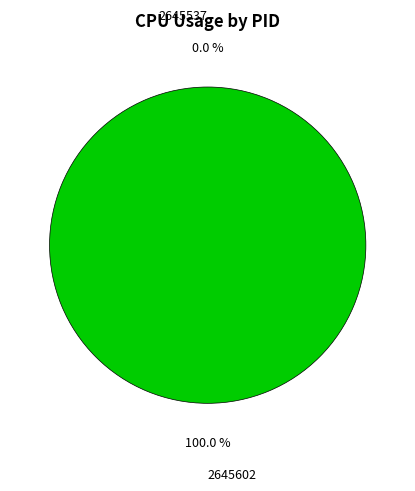

Which slice is the smallest?

2645537